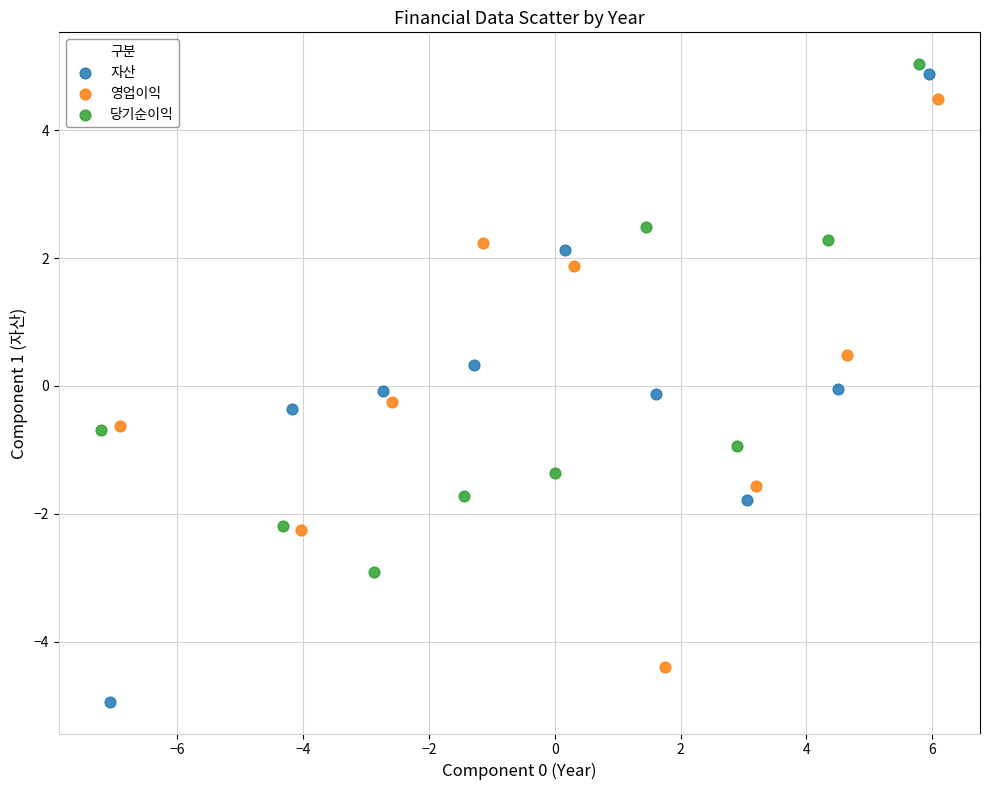

Which series reaches the minimum Y coordinate?

자산